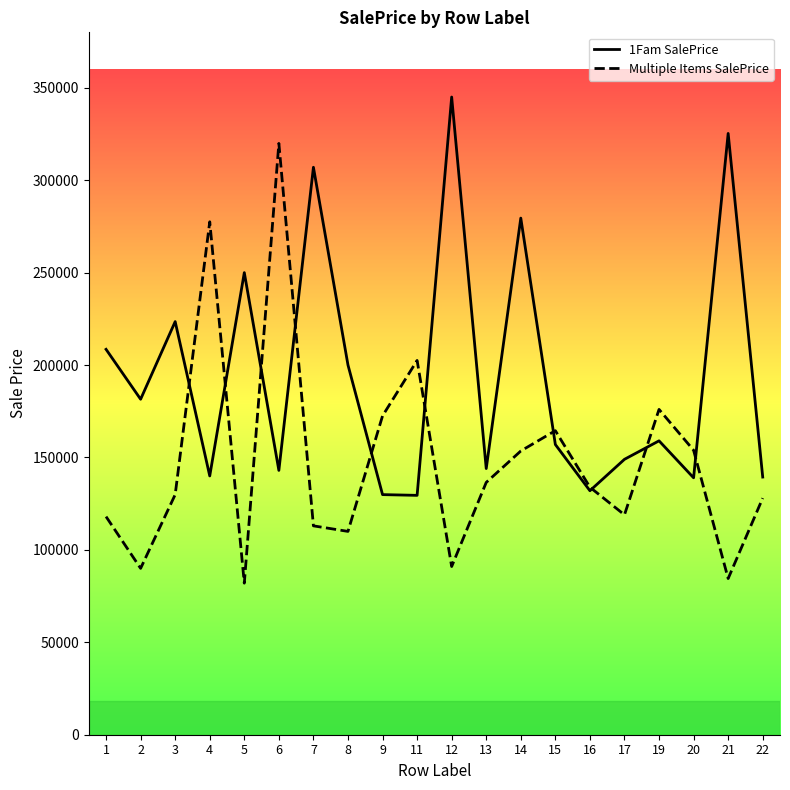

At which category does 1Fam SalePrice reach its first local peak?

3